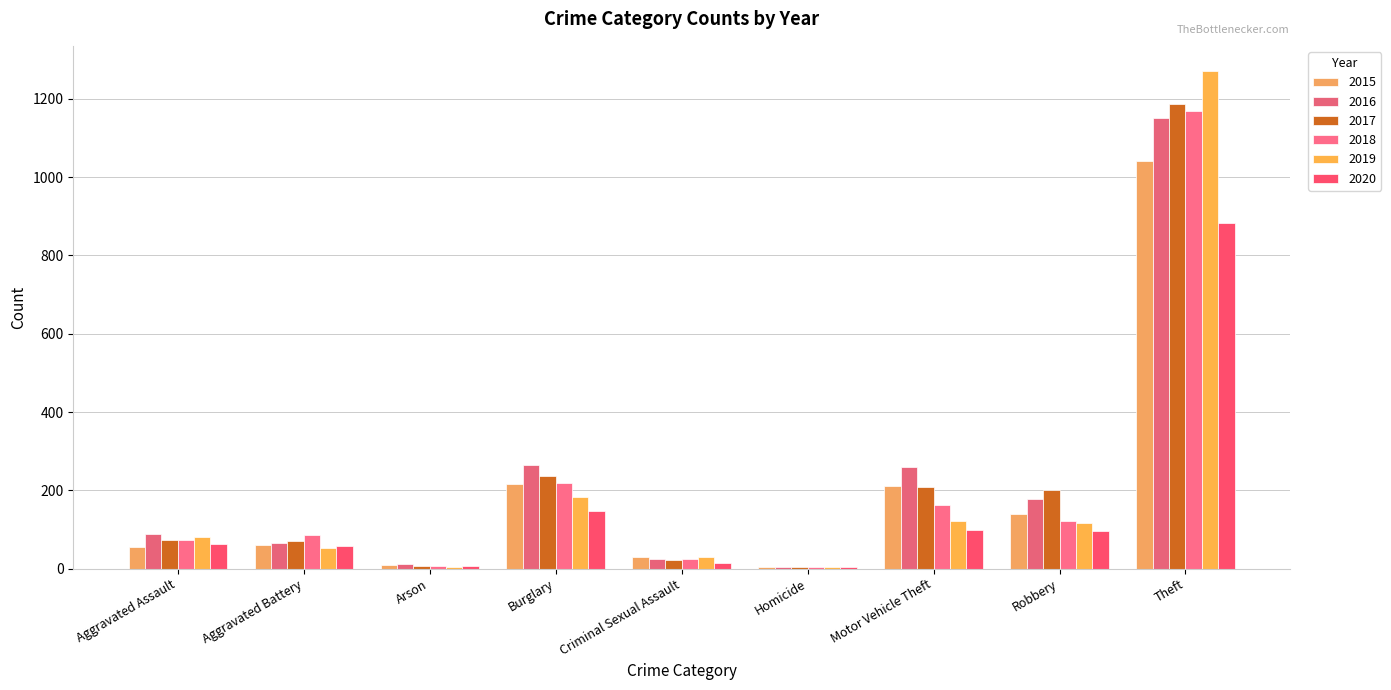

What is the approximate value of 2015 at Motor Vehicle Theft?

212